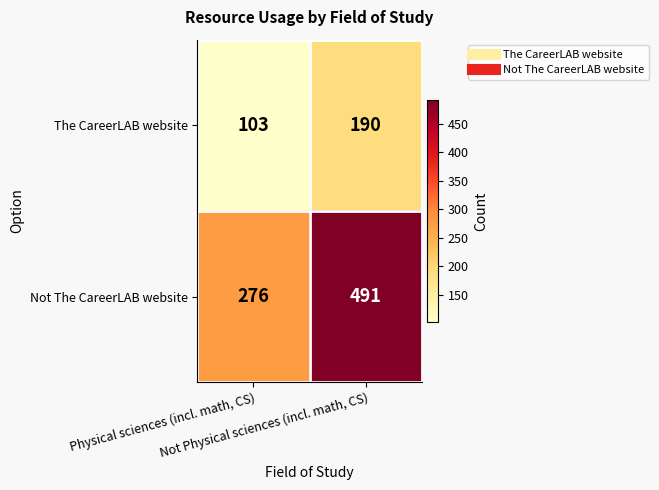

List the series in order of their peak value, lowest first.

The CareerLAB website, Not The CareerLAB website